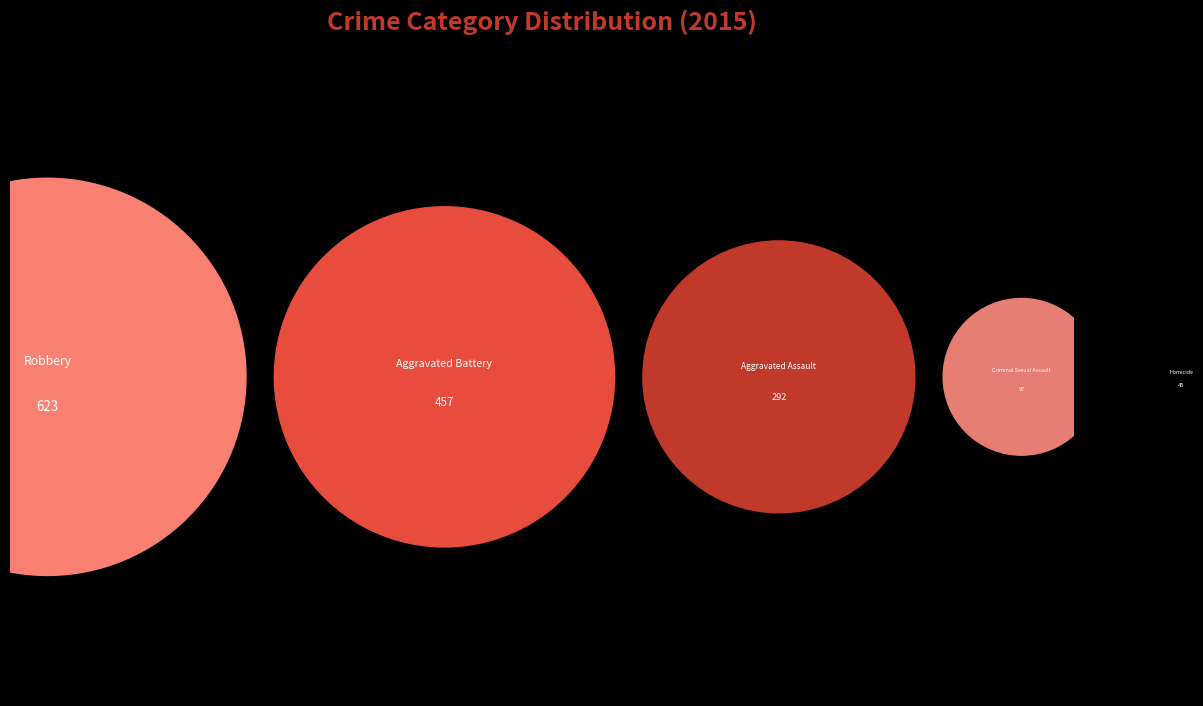

What percentage is the Robbery slice, to the nearest percent?

41%